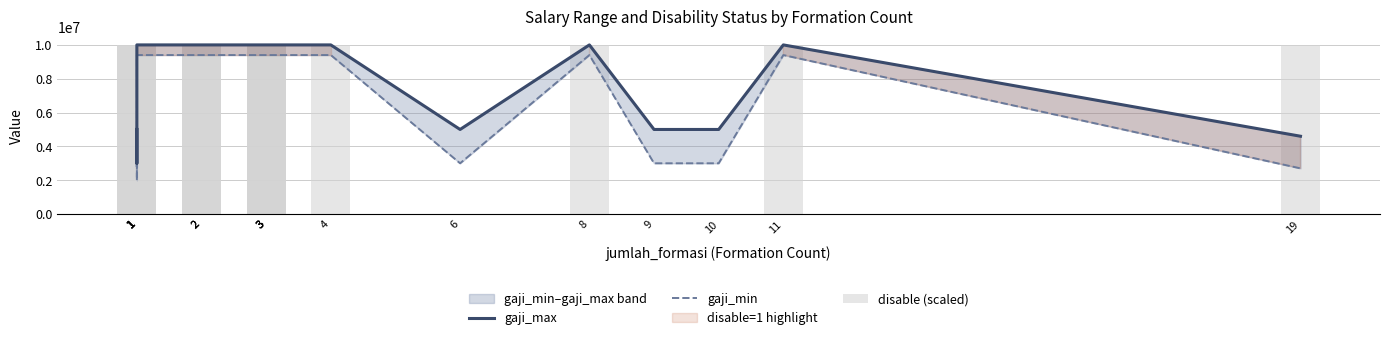

Which series has the widest spread of values?

disable (scaled)